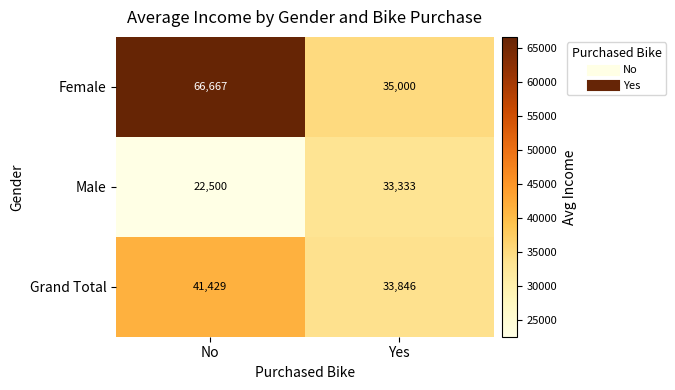

What is the sum of the Grand Total values at Yes and No?

75275